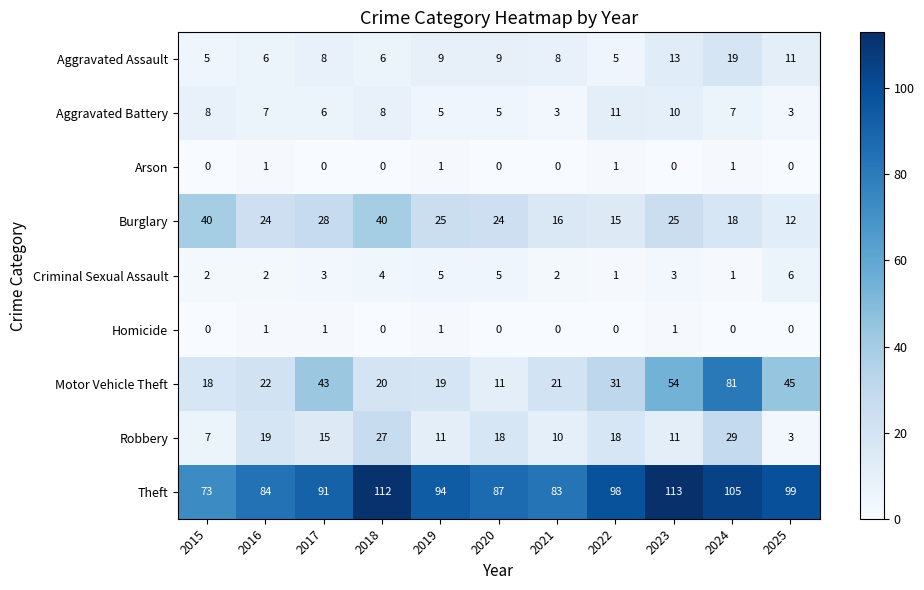

What is the difference between the Motor Vehicle Theft values at 2017 and 2024?

38